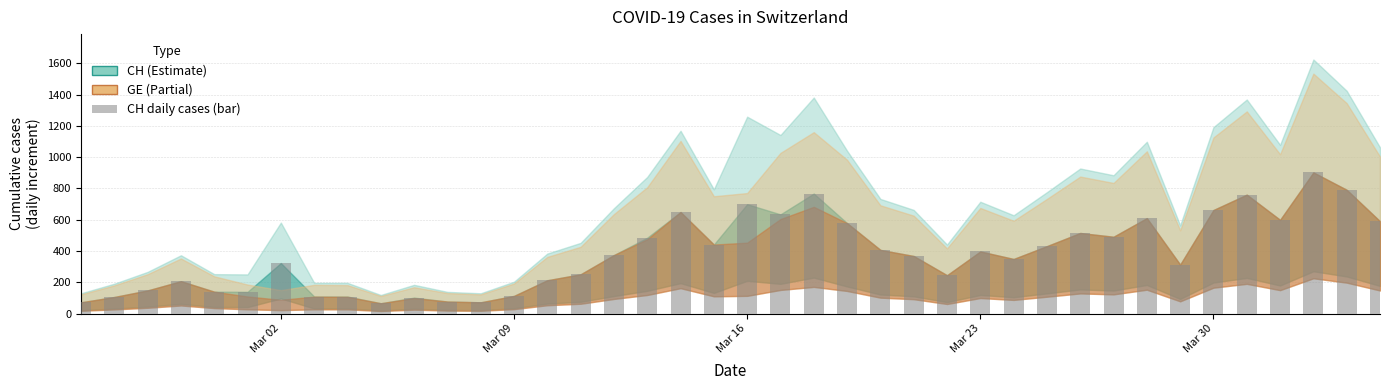

What is the difference between the maximum and minimum values?

836